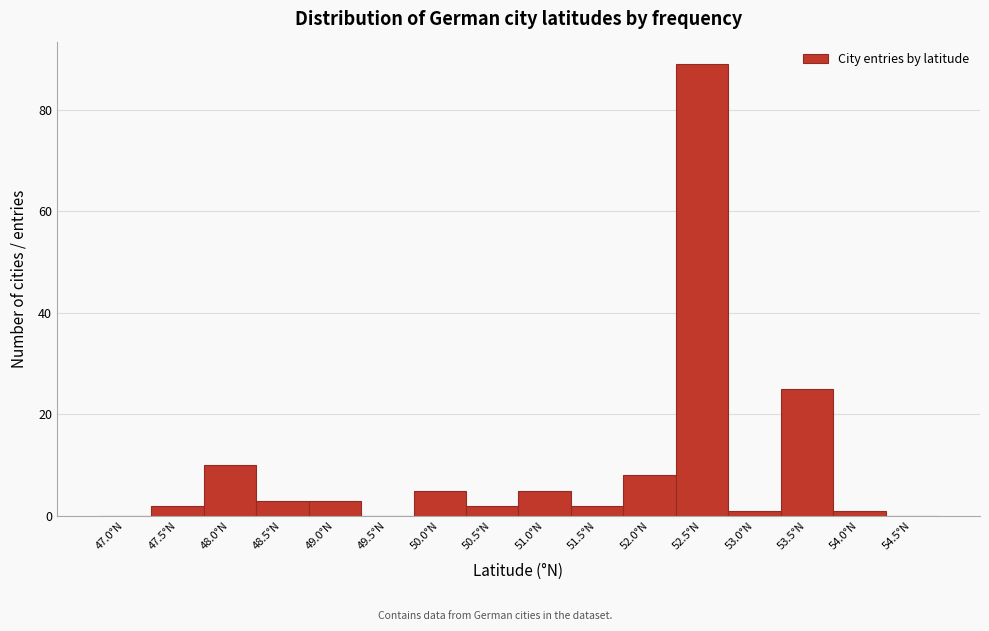

Reading left to right, list all the values displayed in this chart.

47.0°N=0	47.5°N=2	48.0°N=10	48.5°N=3	49.0°N=3	49.5°N=0	50.0°N=5	50.5°N=2	51.0°N=5	51.5°N=2	52.0°N=8	52.5°N=89	53.0°N=1	53.5°N=25	54.0°N=1	54.5°N=0